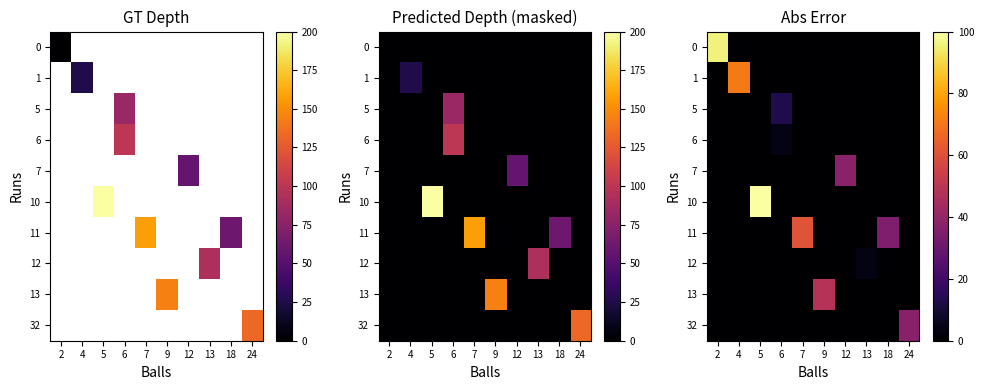

How many data points in row_0 are above 0?

1